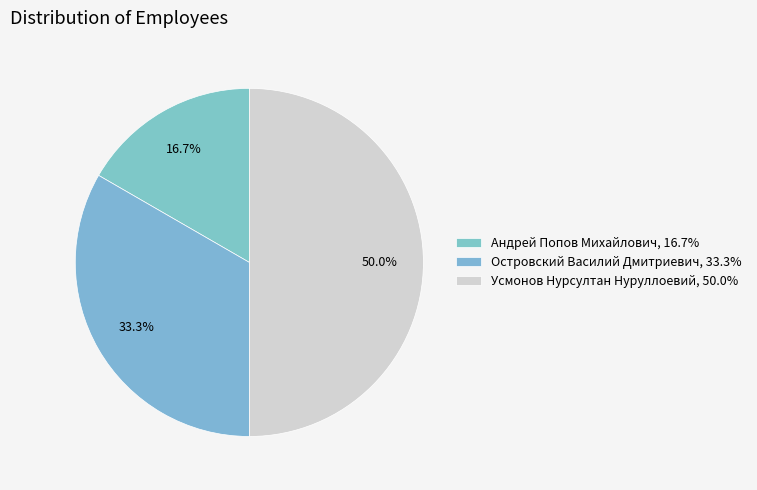

Which category has the biggest portion of the pie?

Усмонов Нурсултан Нуруллоевий